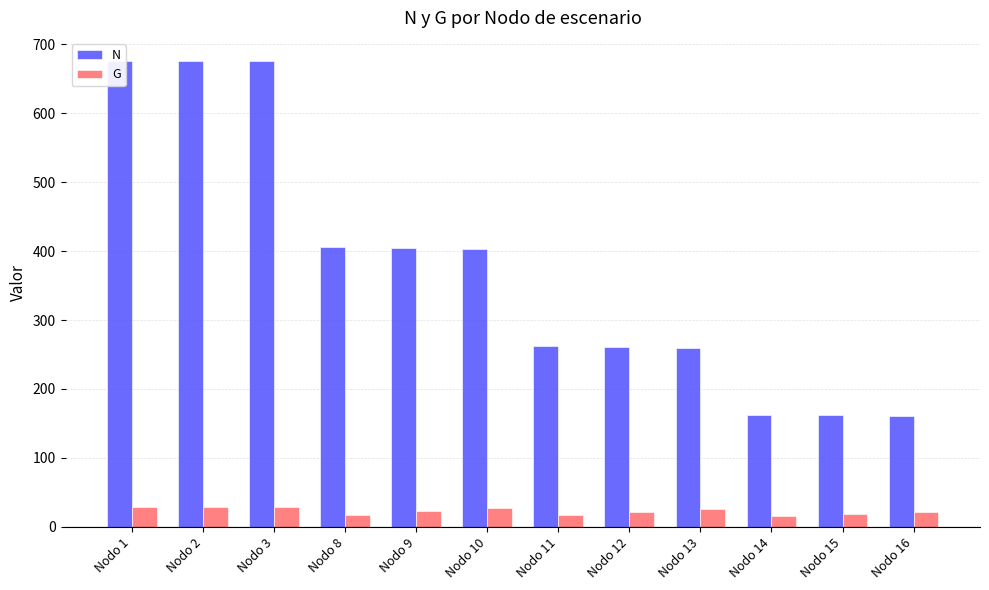

What is the sum of all N values?

4506.1